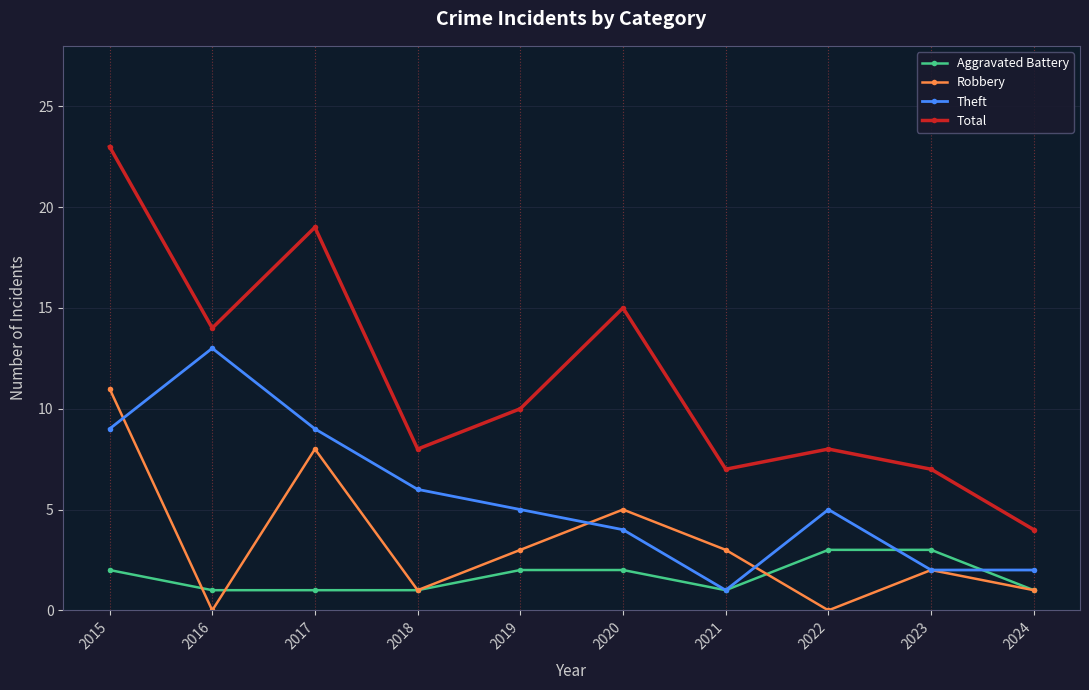

What is the minimum value for Total?

4